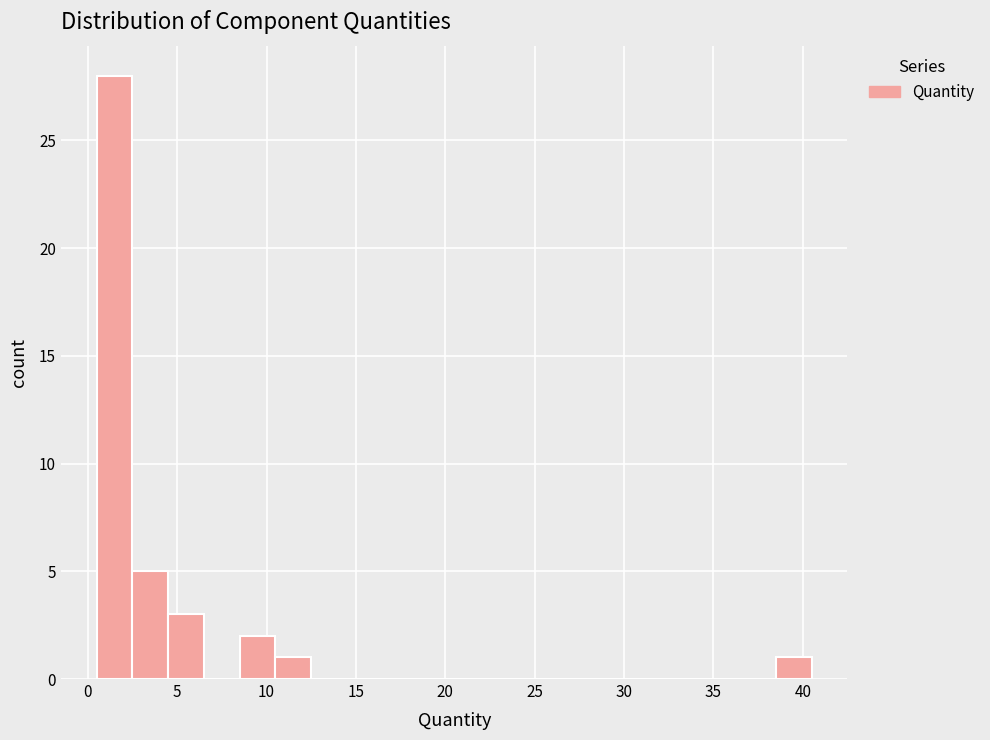

Which range on the x-axis has the tallest bar?

0.5 to 2.5